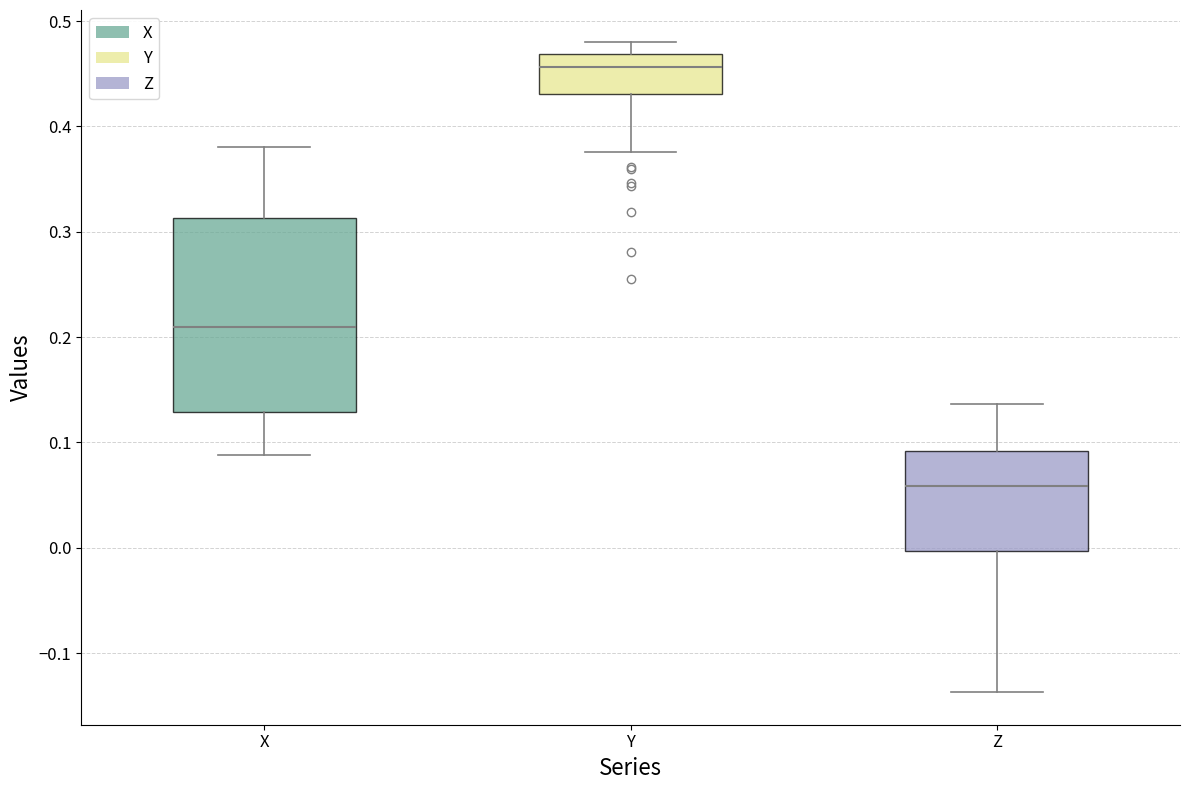

Comparing the boxes themselves (not the whiskers), which one is the tallest?

X